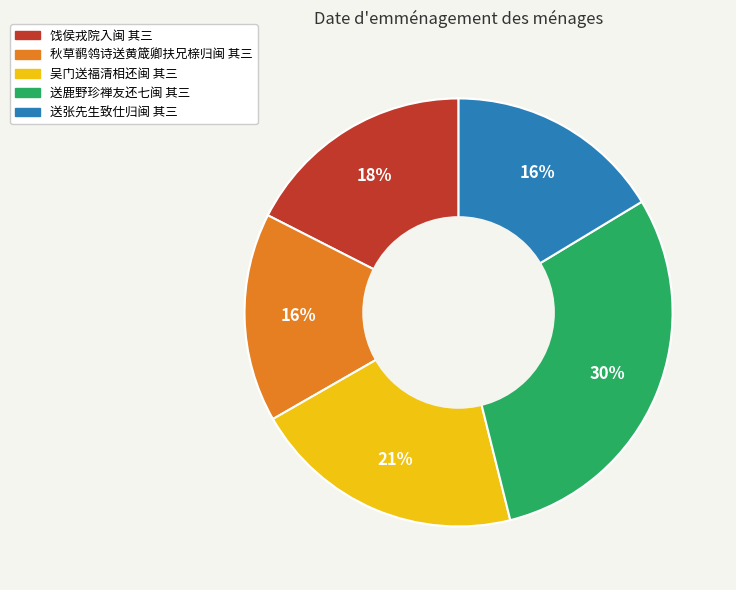

Do 饯侯戎院入闽 其三 and 送鹿野珍禅友还七闽 其三 together represent more than half of the pie?

No